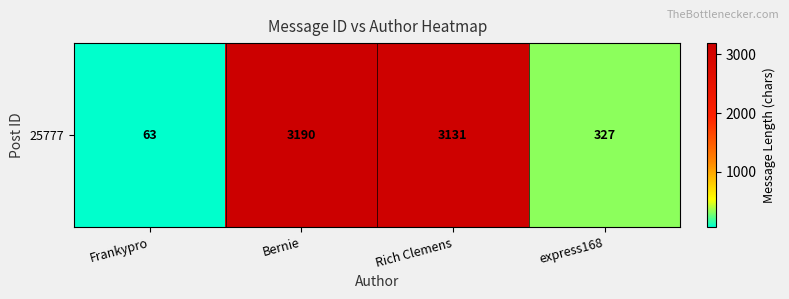

What is the difference between the second highest and second lowest values?

2804